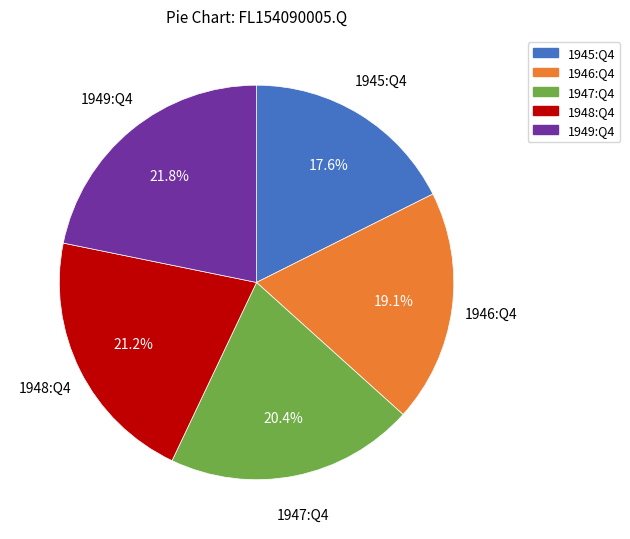

Which slice is the largest?

1949:Q4